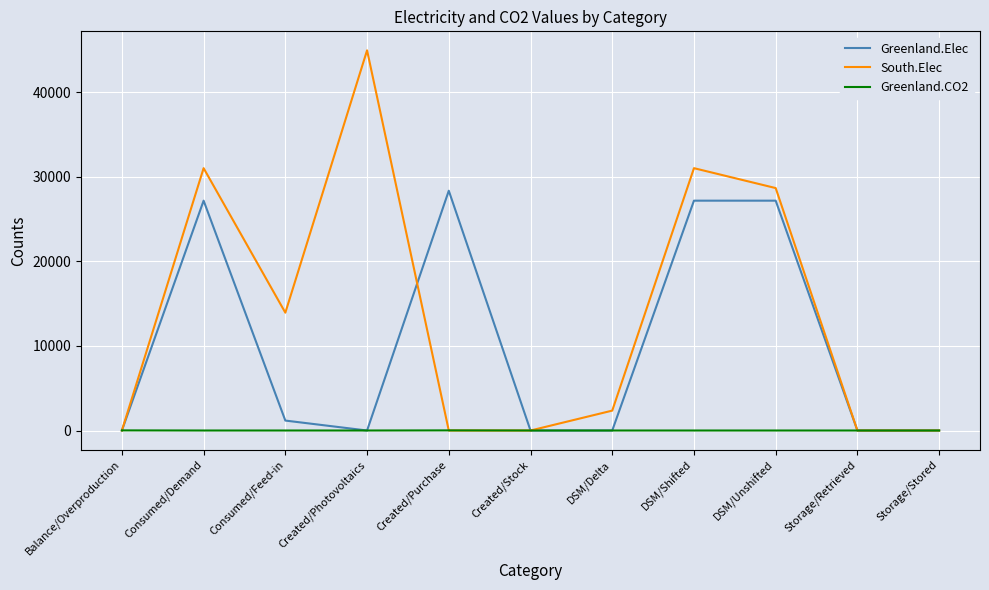

Which series has the largest total across all categories?

South.Elec